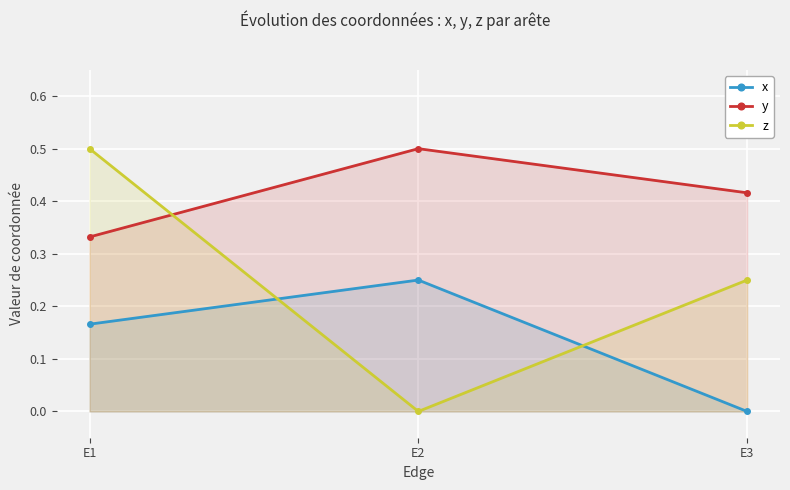

What is the approximate value of y at E2?

0.5